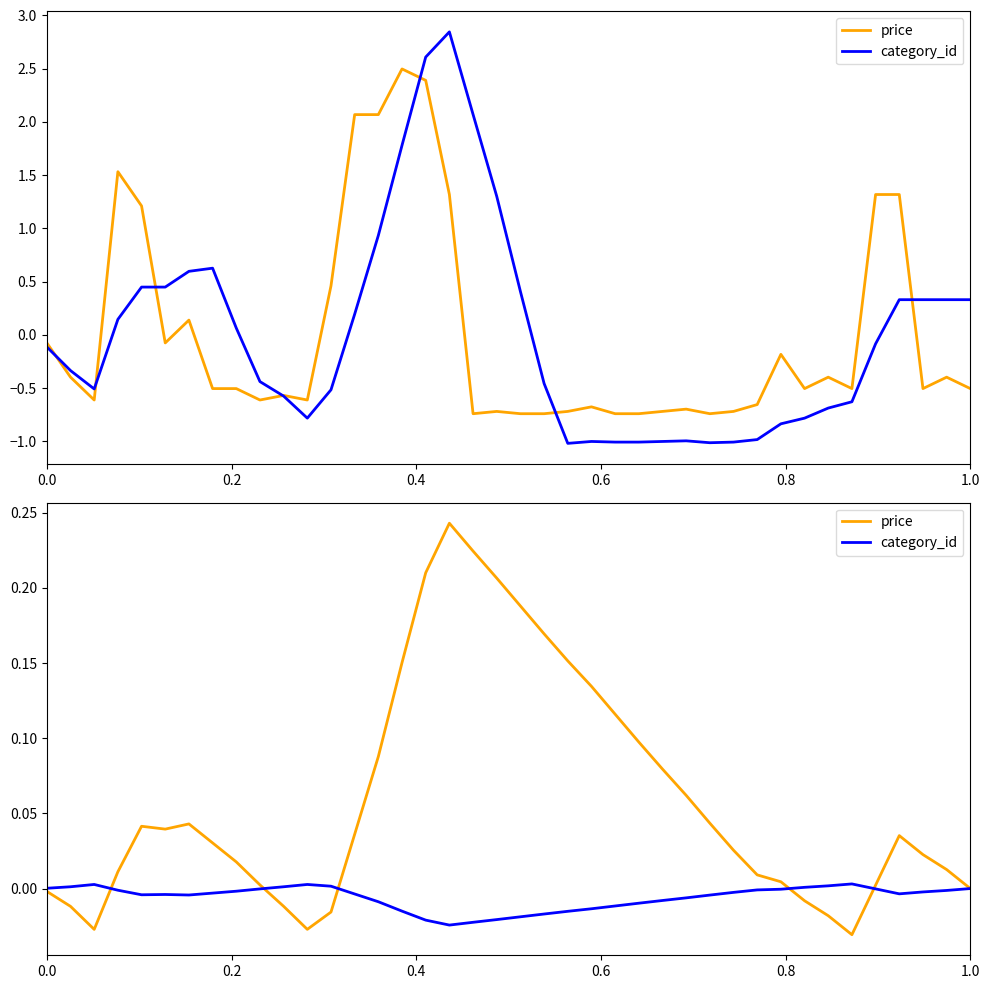

How many values in category_id are below zero?

31